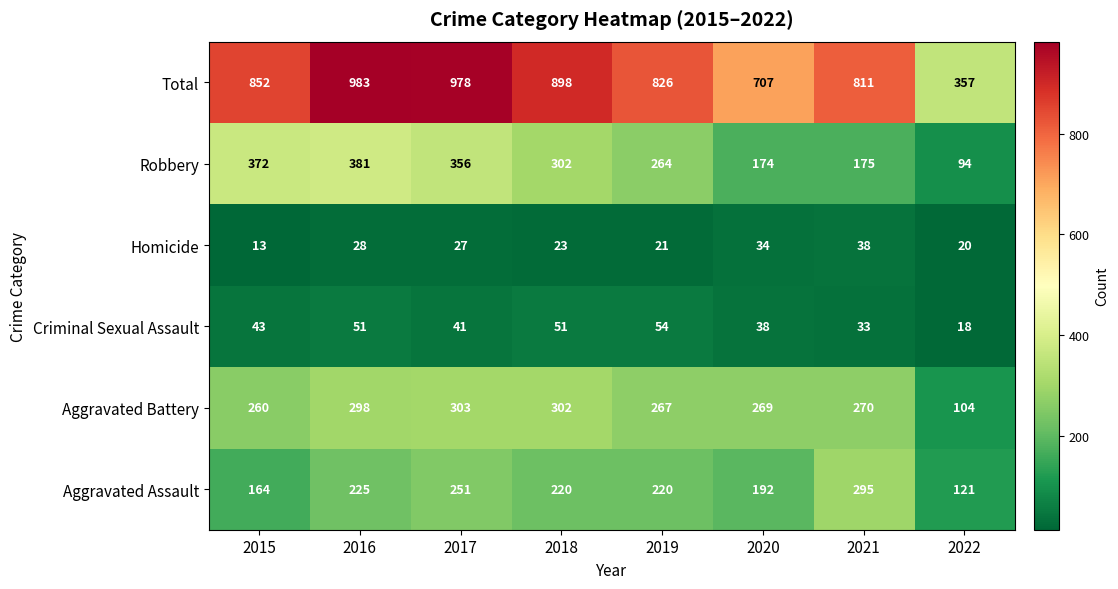

At how many categories does at least one series exceed 689?

7